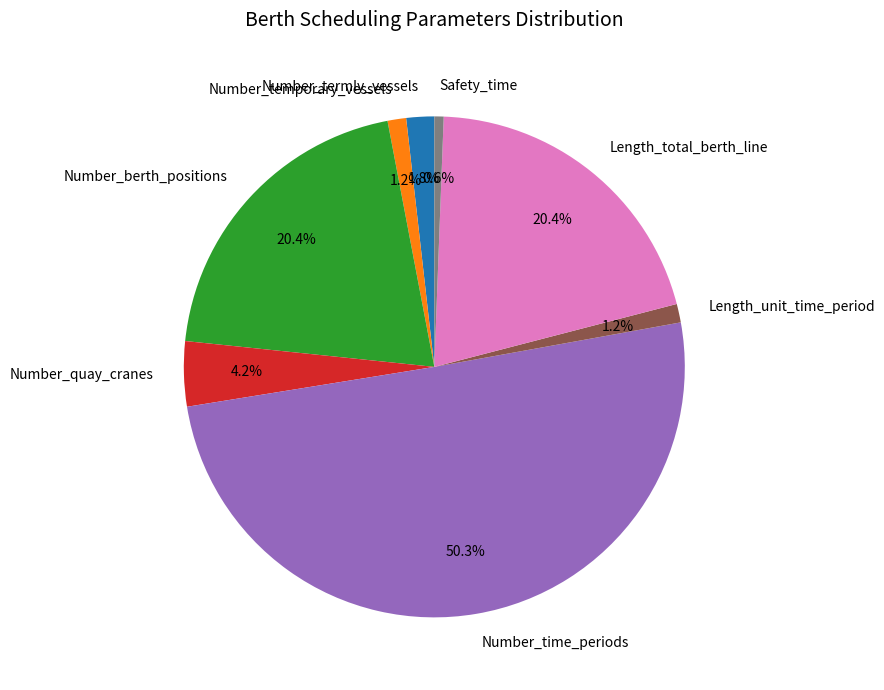

To the nearest percent, what percentage of the pie is Number_time_periods?

50%